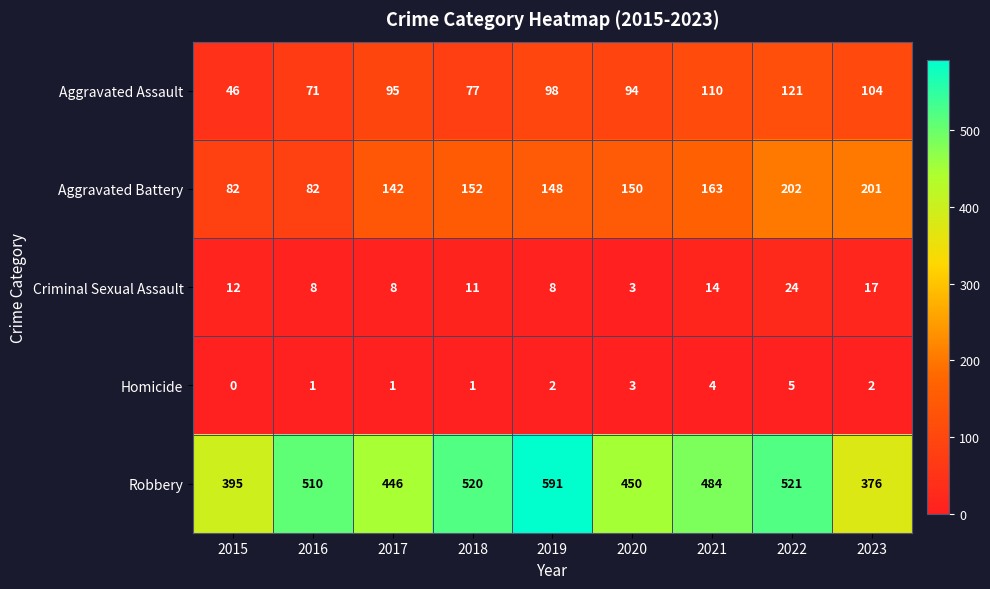

What is the highest value of the Robbery series?

591